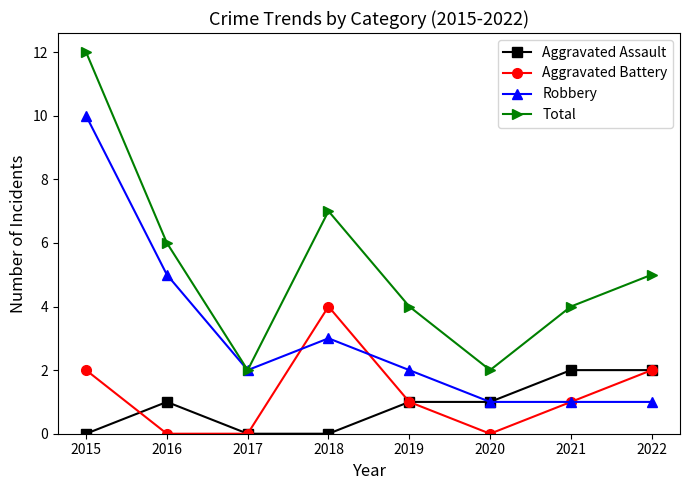

Is this an area chart (filled region under the line)?

No